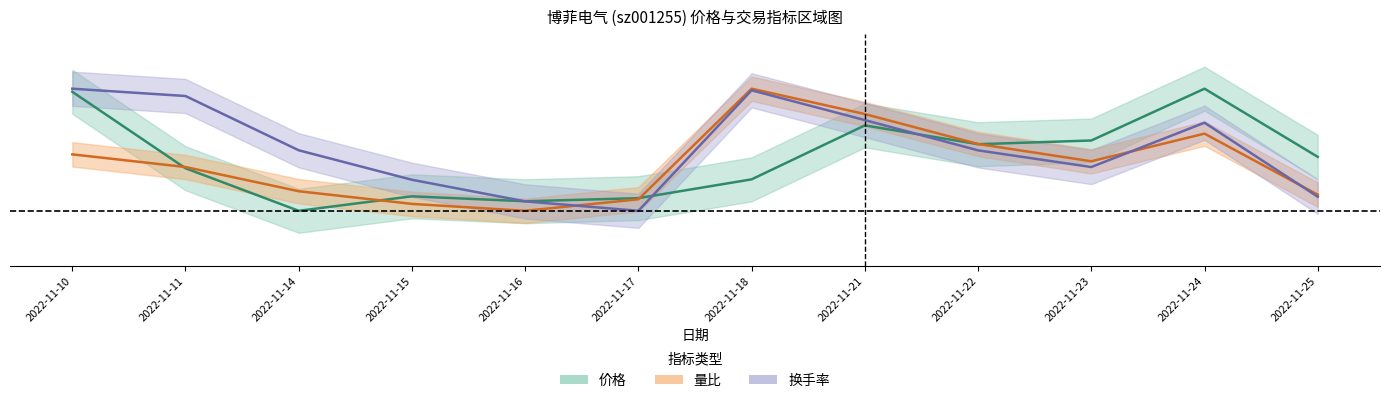

True or false: 量比 has a value of 0.2 at 2022-11-14.

True